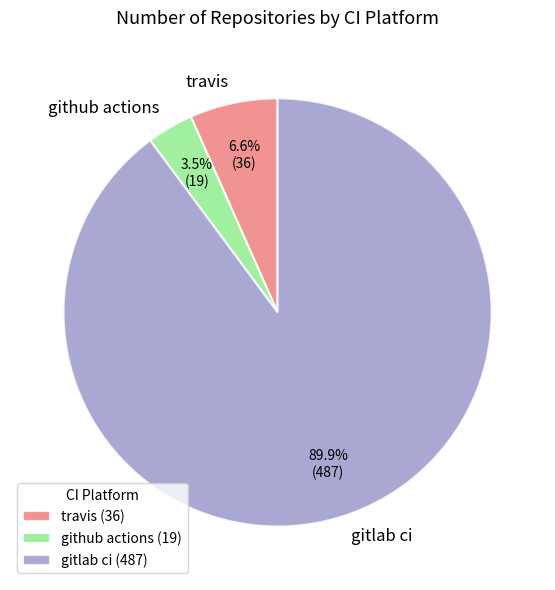

Does any single category account for the majority?

Yes